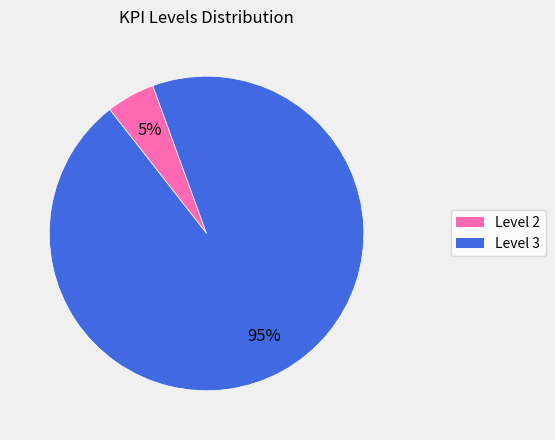

Does any single category account for the majority?

Yes